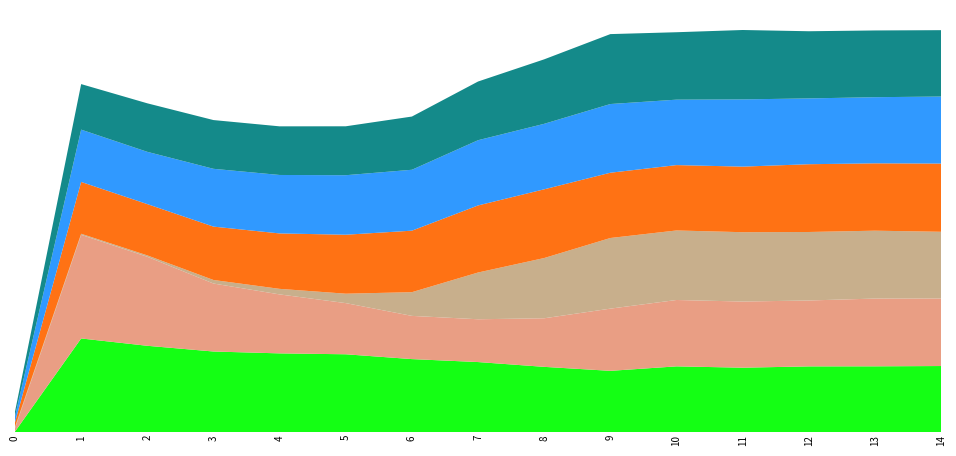

Reading left to right, transcribe all the data shown in this chart.

species_6: 0.0	1.4	1.3	1.2	1.2	1.2	1.1	1.1	1.0	0.9	1.0	1.0	1.0	1.0	1.0
species_1: 0.1	1.6	1.3	1.0	0.9	0.8	0.7	0.6	0.7	0.9	1.0	1.0	1.0	1.0	1.0
species_4: 0.0	0.0	0.0	0.1	0.1	0.1	0.4	0.7	0.9	1.1	1.0	1.0	1.0	1.0	1.0
species_5: 0.1	0.8	0.8	0.8	0.8	0.9	0.9	1.0	1.0	1.0	1.0	1.0	1.0	1.0	1.0
species_7: 0.1	0.8	0.8	0.9	0.9	0.9	0.9	1.0	1.0	1.0	1.0	1.0	1.0	1.0	1.0
species_8: 0.1	0.7	0.7	0.7	0.7	0.7	0.8	0.9	1.0	1.1	1.0	1.0	1.0	1.0	1.0